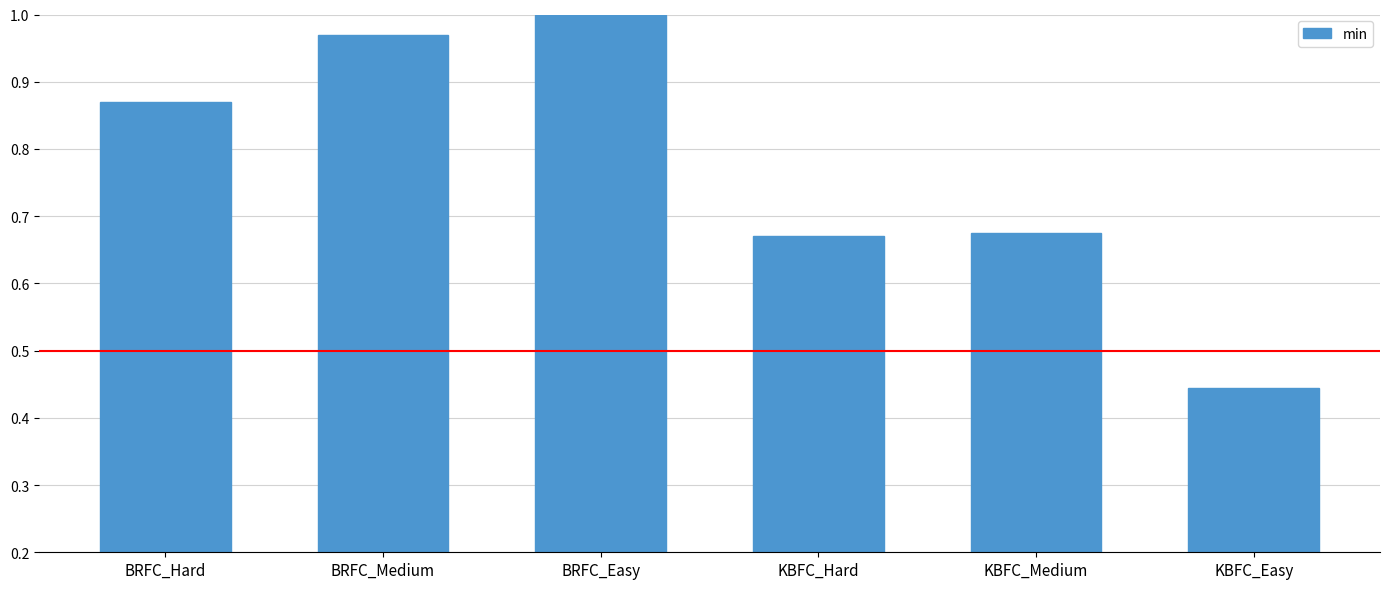

What is the change in value from KBFC_Hard to KBFC_Easy?

-0.2